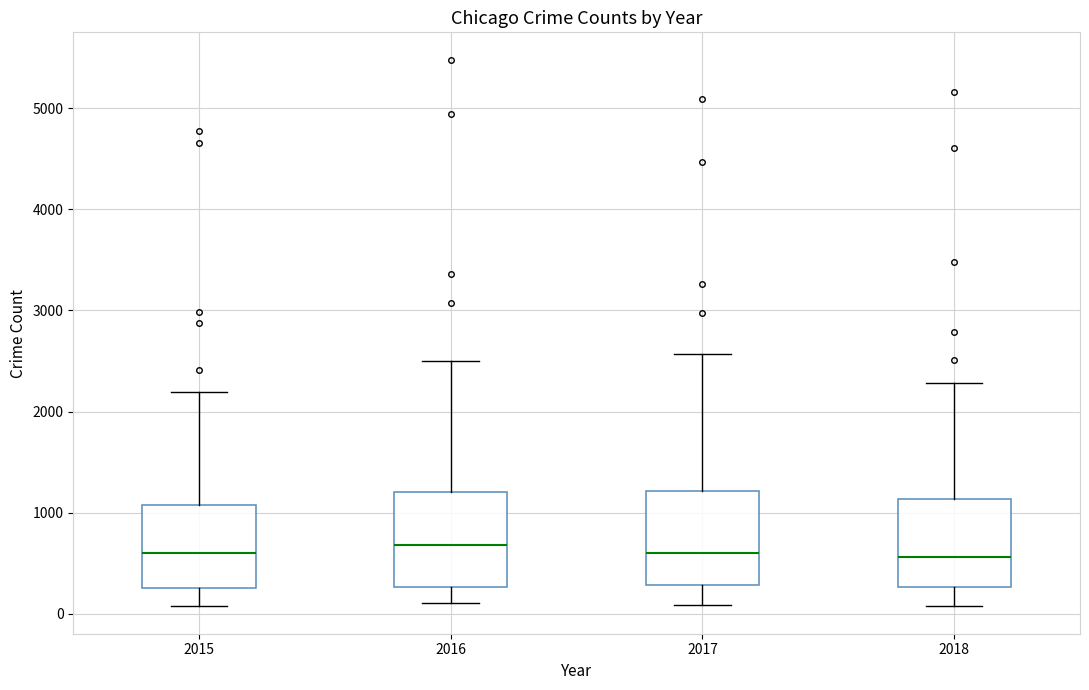

Reading left to right, transcribe this box plot: for each box, give where its median line is, the range the box spans, and where its two whiskers end, as read against the y-axis. The values are not printed on the chart, so give them approximately, as read against the axis.

2015: median 600, box 300 to 1100, whiskers 100 to 2200
2016: median 700, box 300 to 1200, whiskers 100 to 2500
2017: median 600, box 300 to 1200, whiskers 100 to 2600
2018: median 600, box 300 to 1100, whiskers 100 to 2300